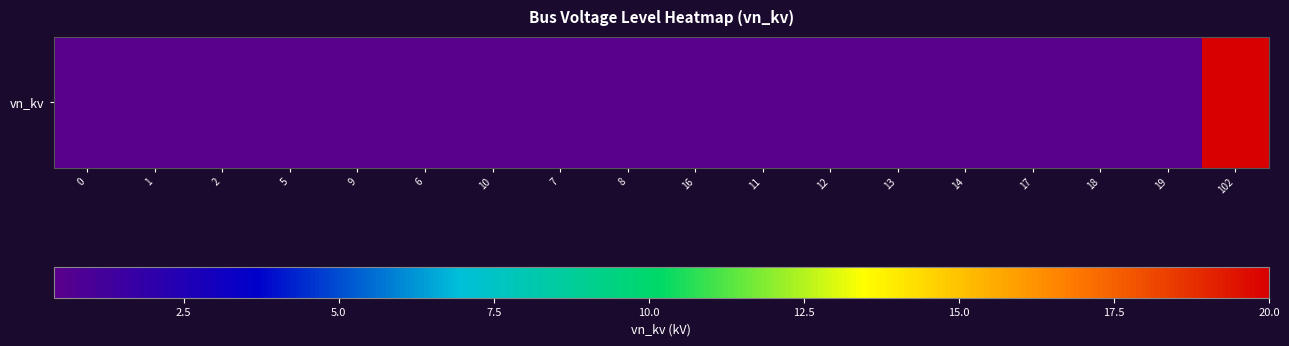

What is the average value?

1.5